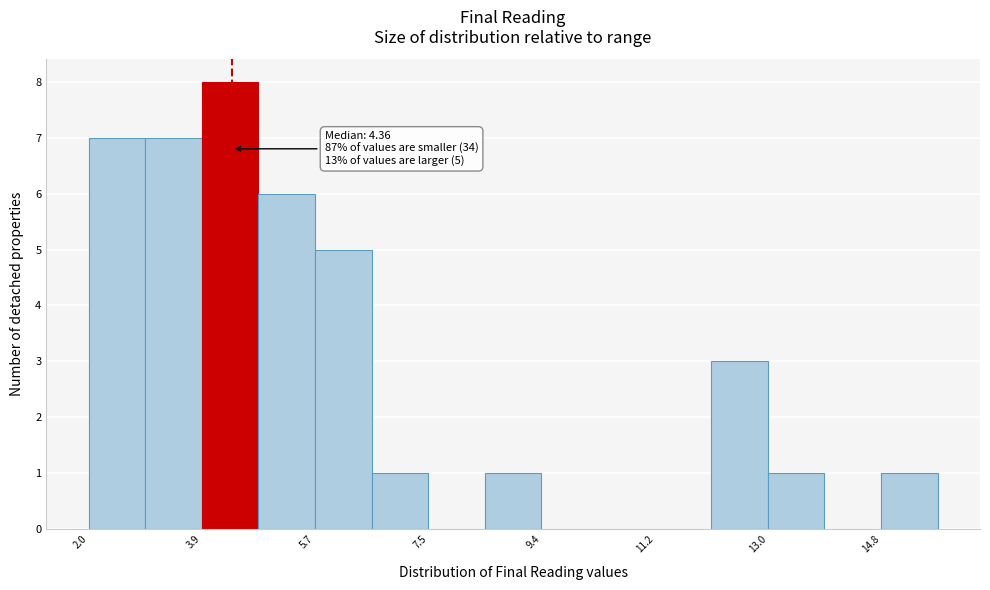

Over which range of the x-axis is the bar tallest?

3.8 to 4.8